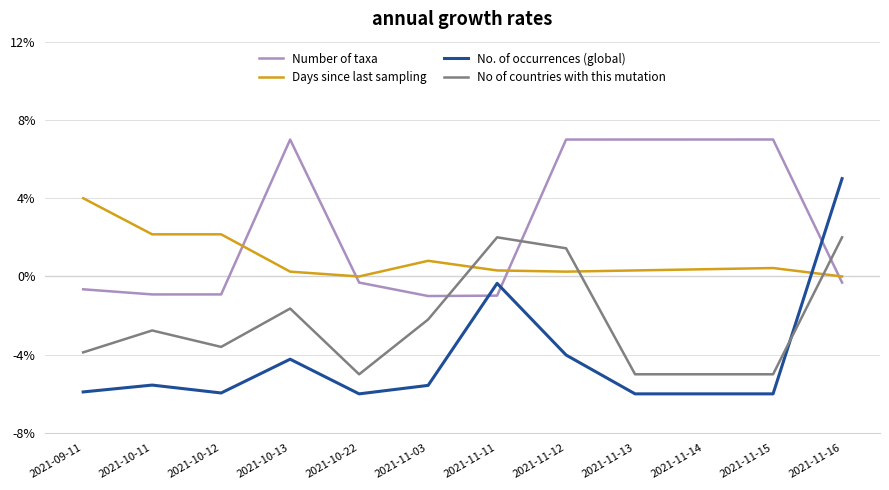

What position from the left is 2021-11-03?

6